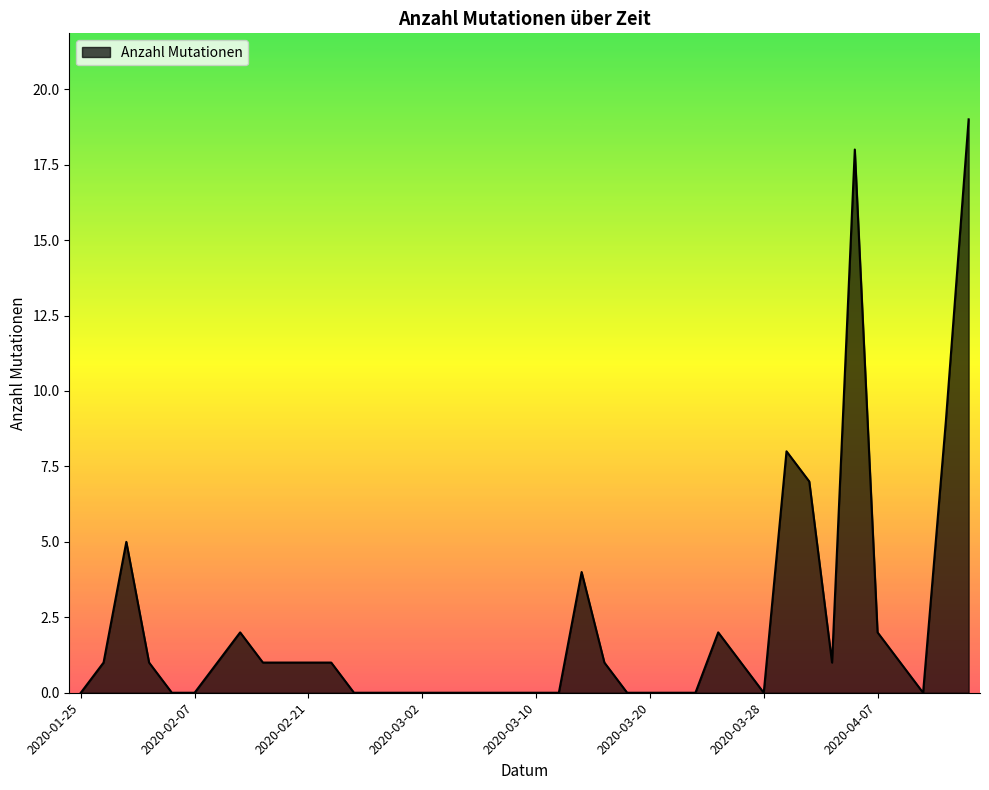

What is the maximum value shown in the chart?

19